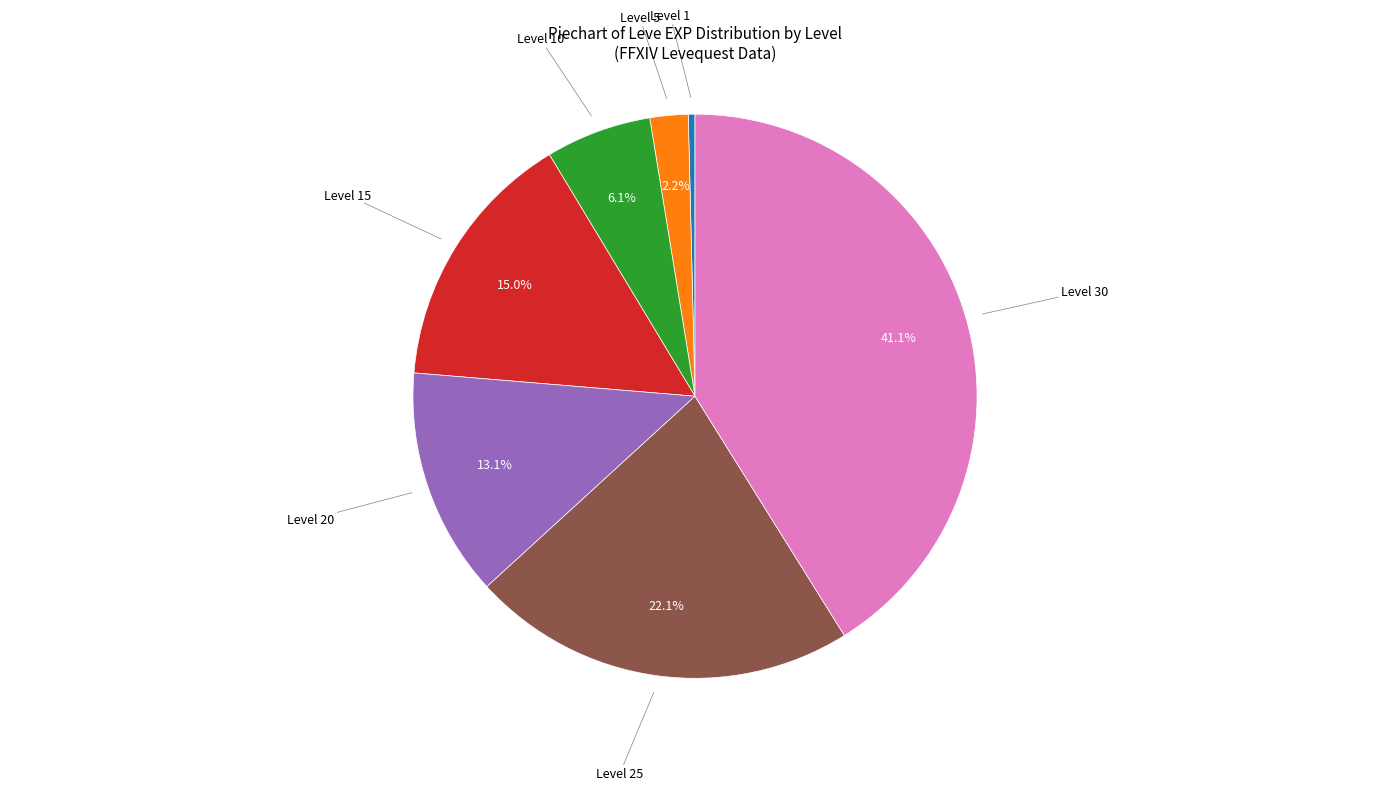

How many segments does this pie chart have?

7